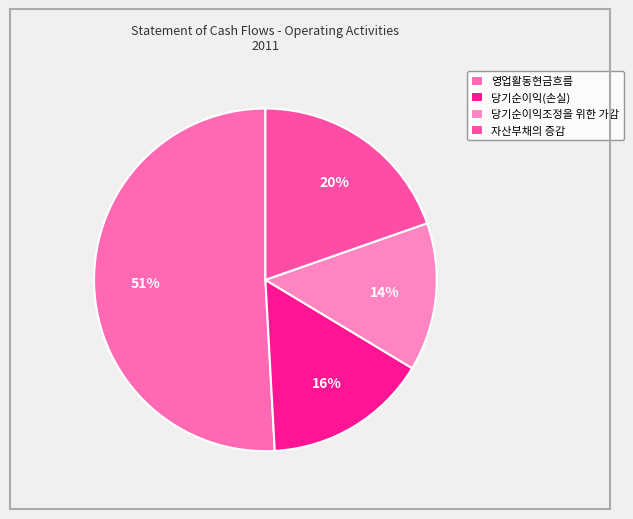

Count the number of slices in the pie.

4